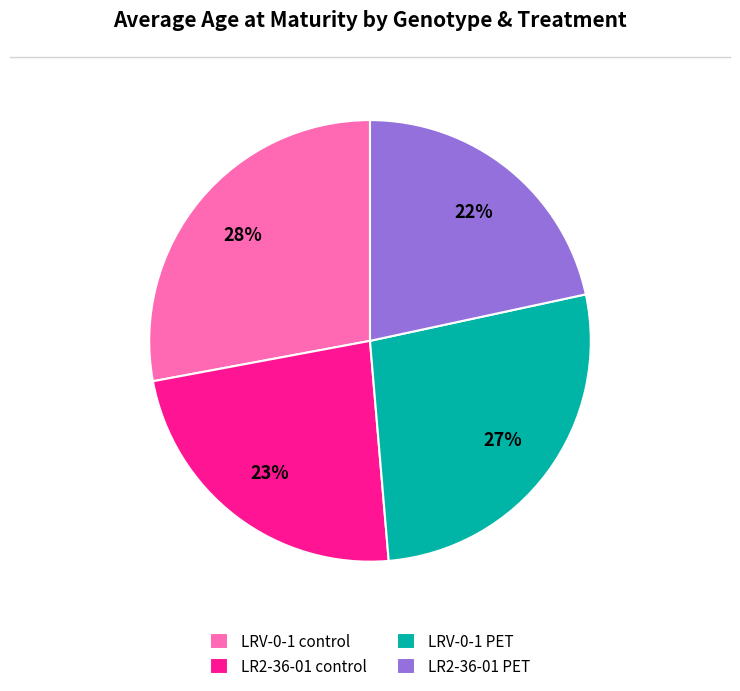

What percentage is the LR2-36-01 PET slice, to the nearest percent?

22%